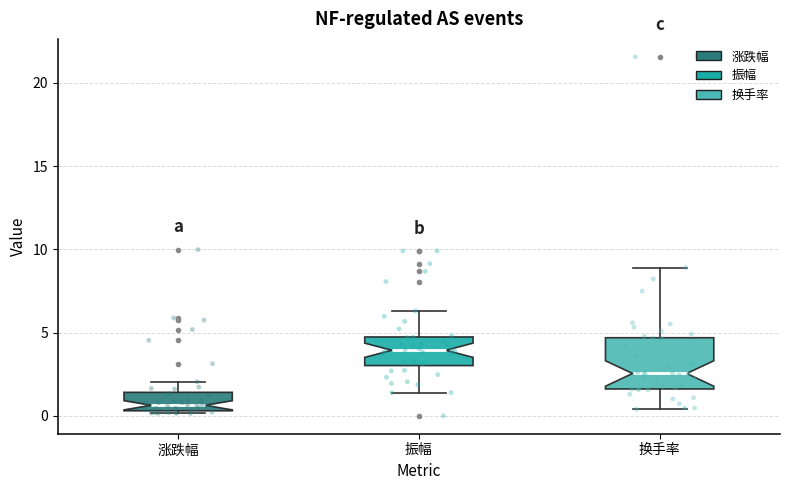

Which box is the tallest, from its lower edge to its upper edge?

换手率